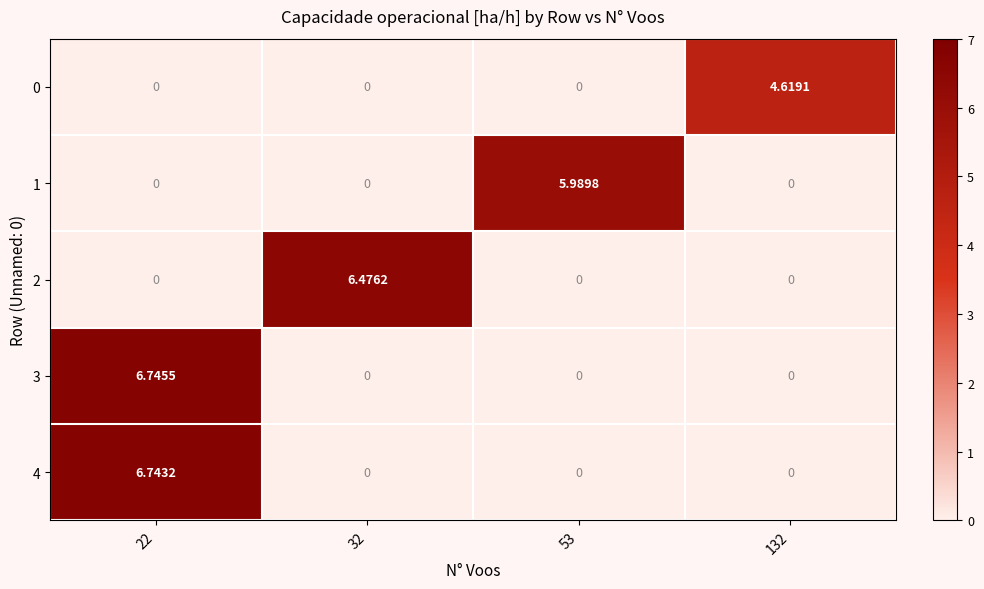

Is the value of 1 at 32 greater than the value of 4 at 22?

No